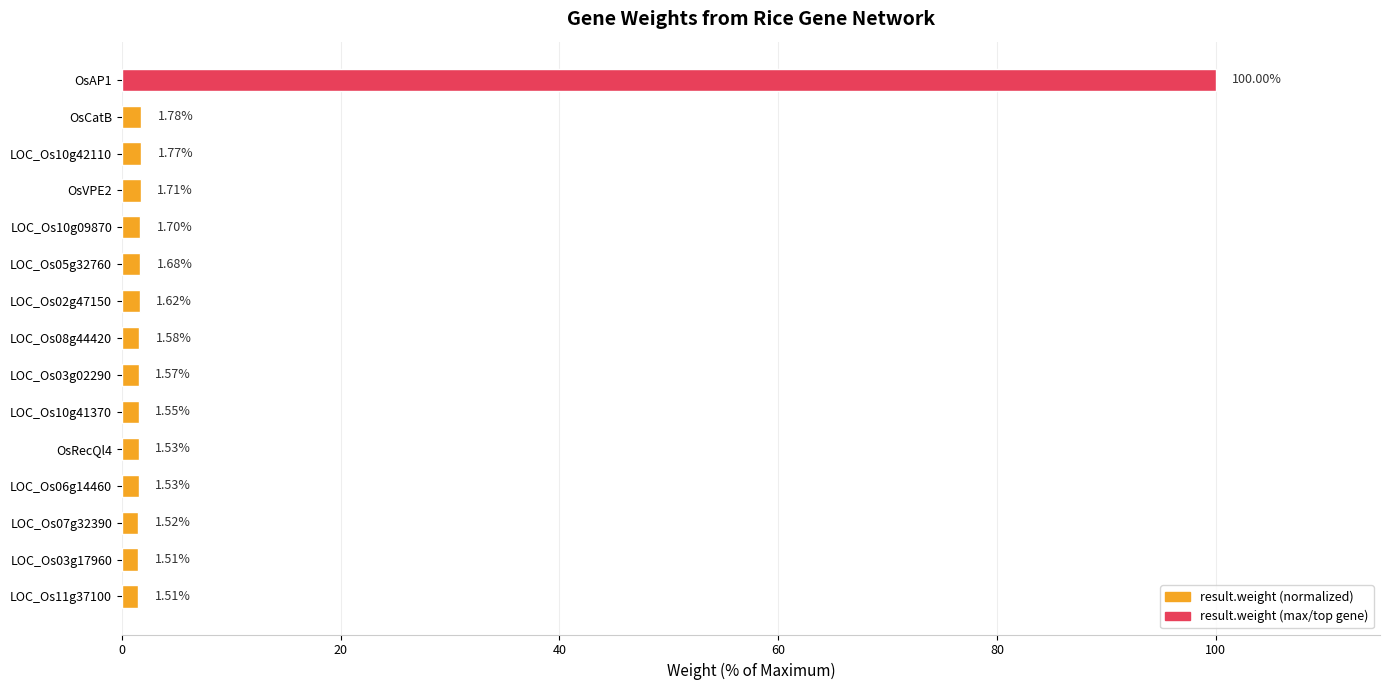

What is the average value?

8.2